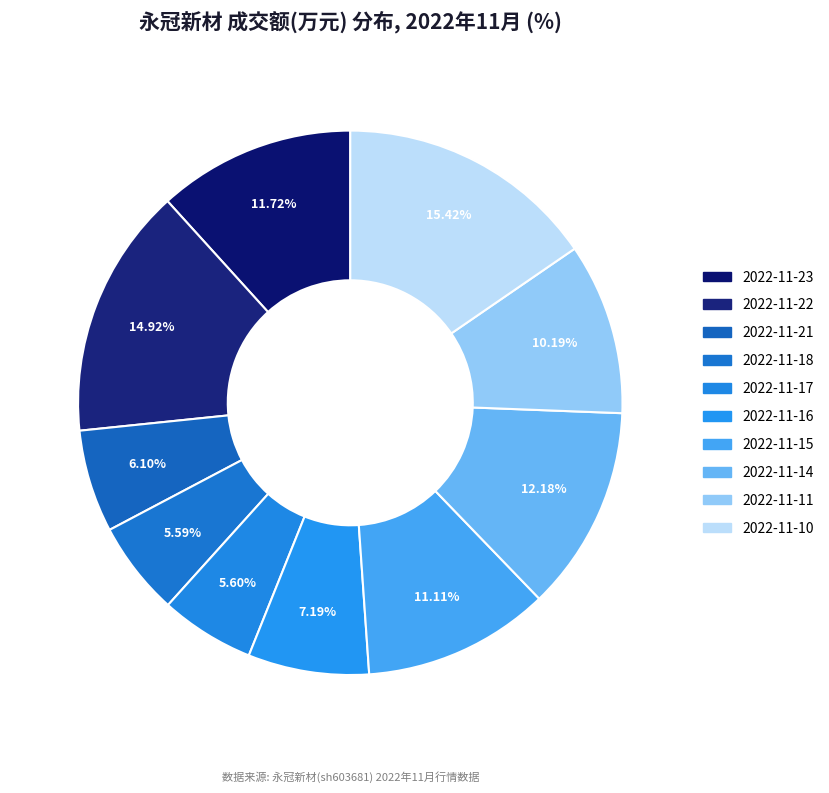

True or false: 2022-11-21 accounts for 20% of the total.

False